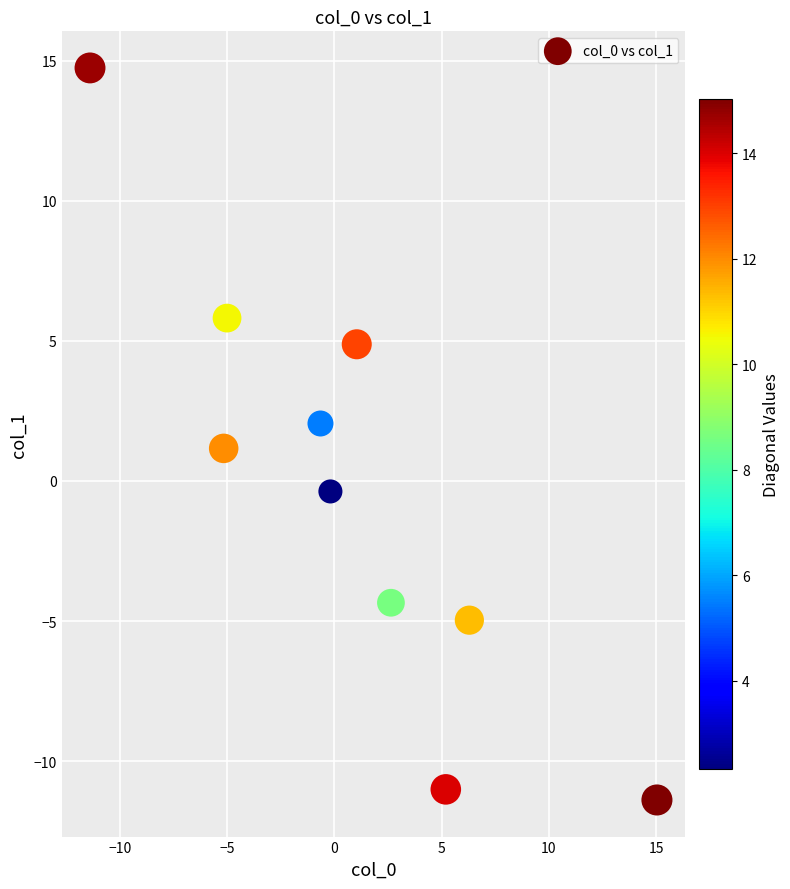

What is the range of Y values (max minus min)?

26.1